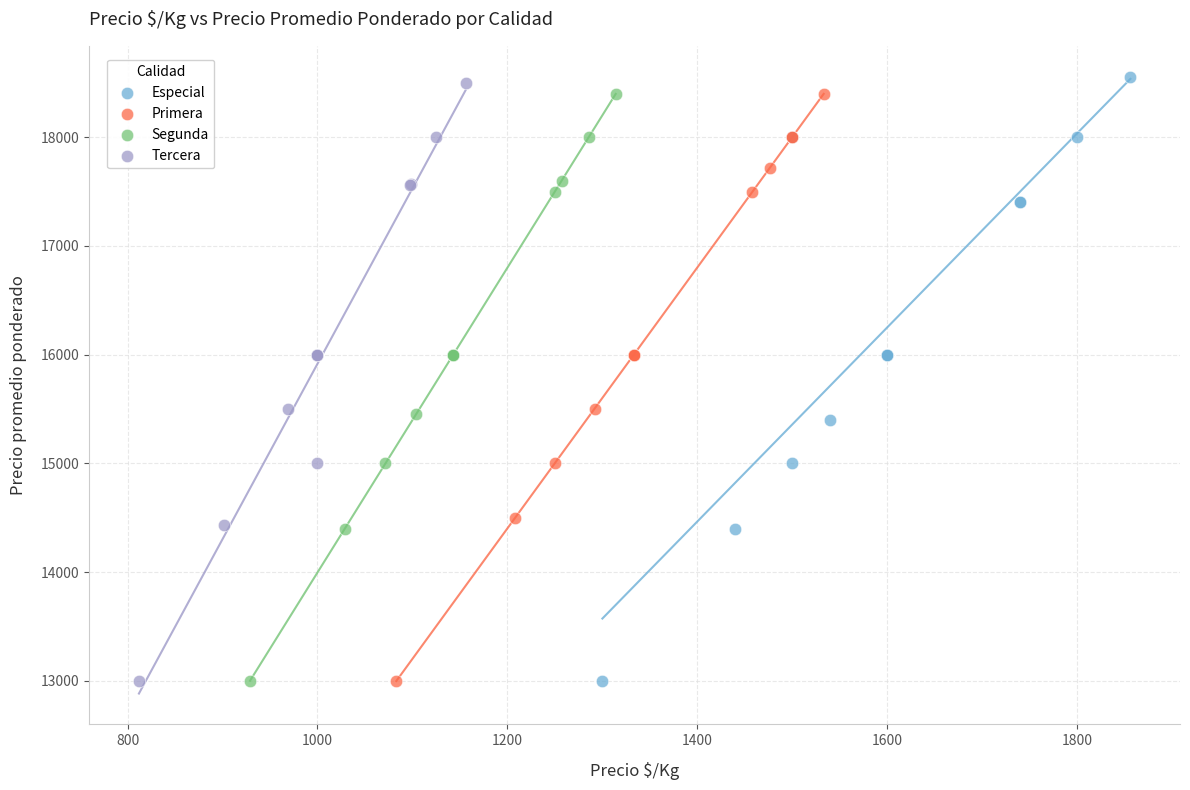

Which series has the widest spread of Y values?

Especial